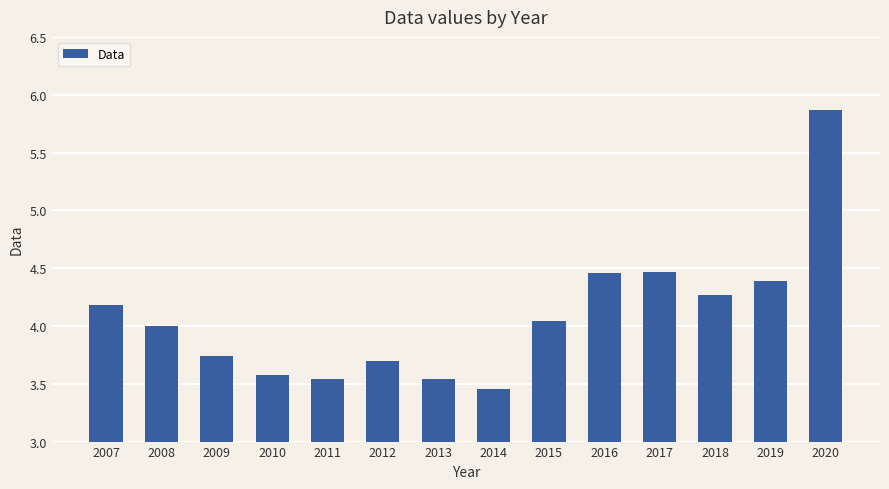

Approximately how many times larger is the value at 2010 compared to 2016?

0.8